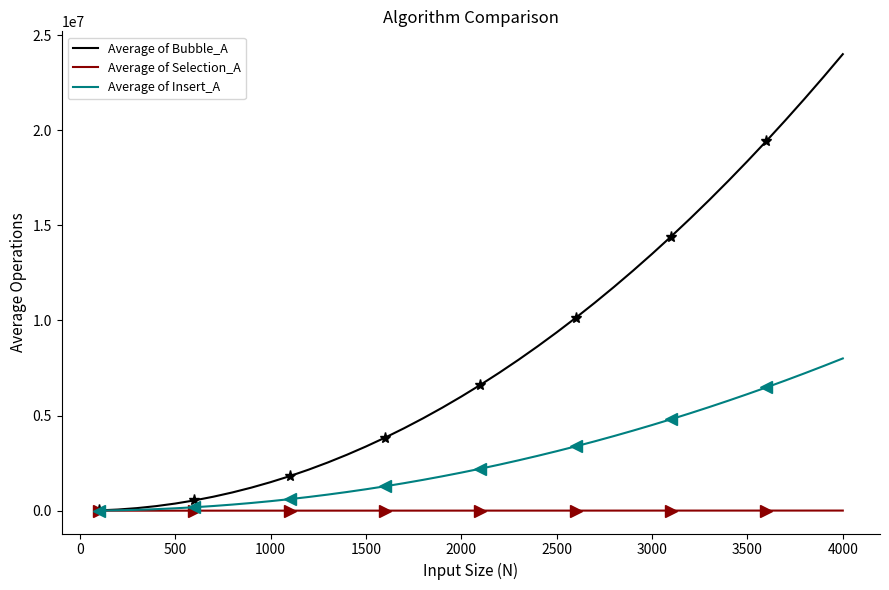

What are all the series names shown in the legend?

Average of Bubble_A, Average of Selection_A, Average of Insert_A